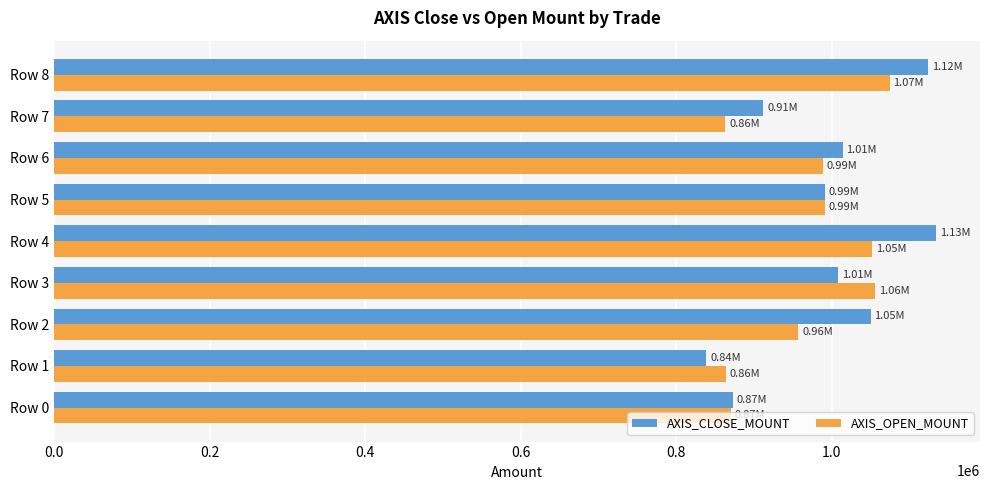

What is the difference between the highest and lowest values at Row 1?

25500